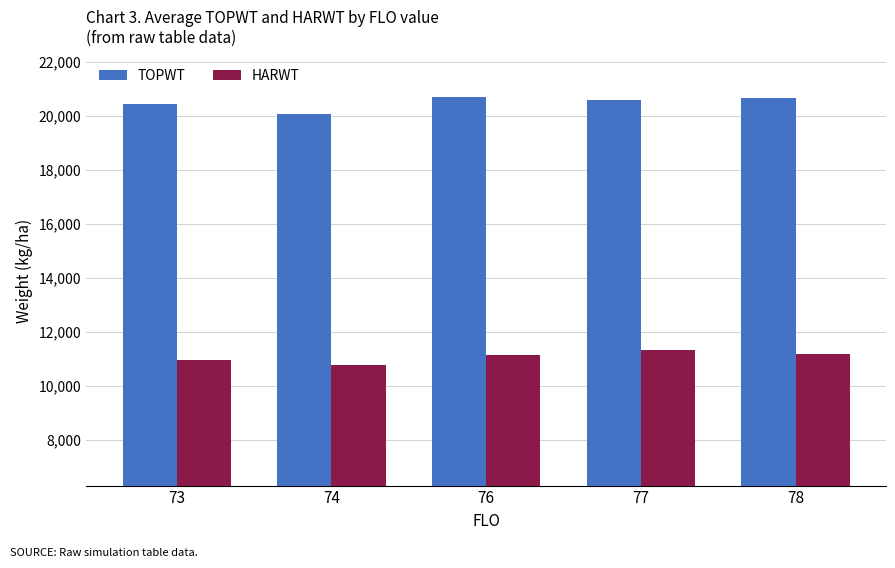

How many values in the TOPWT series are below 20614?

2